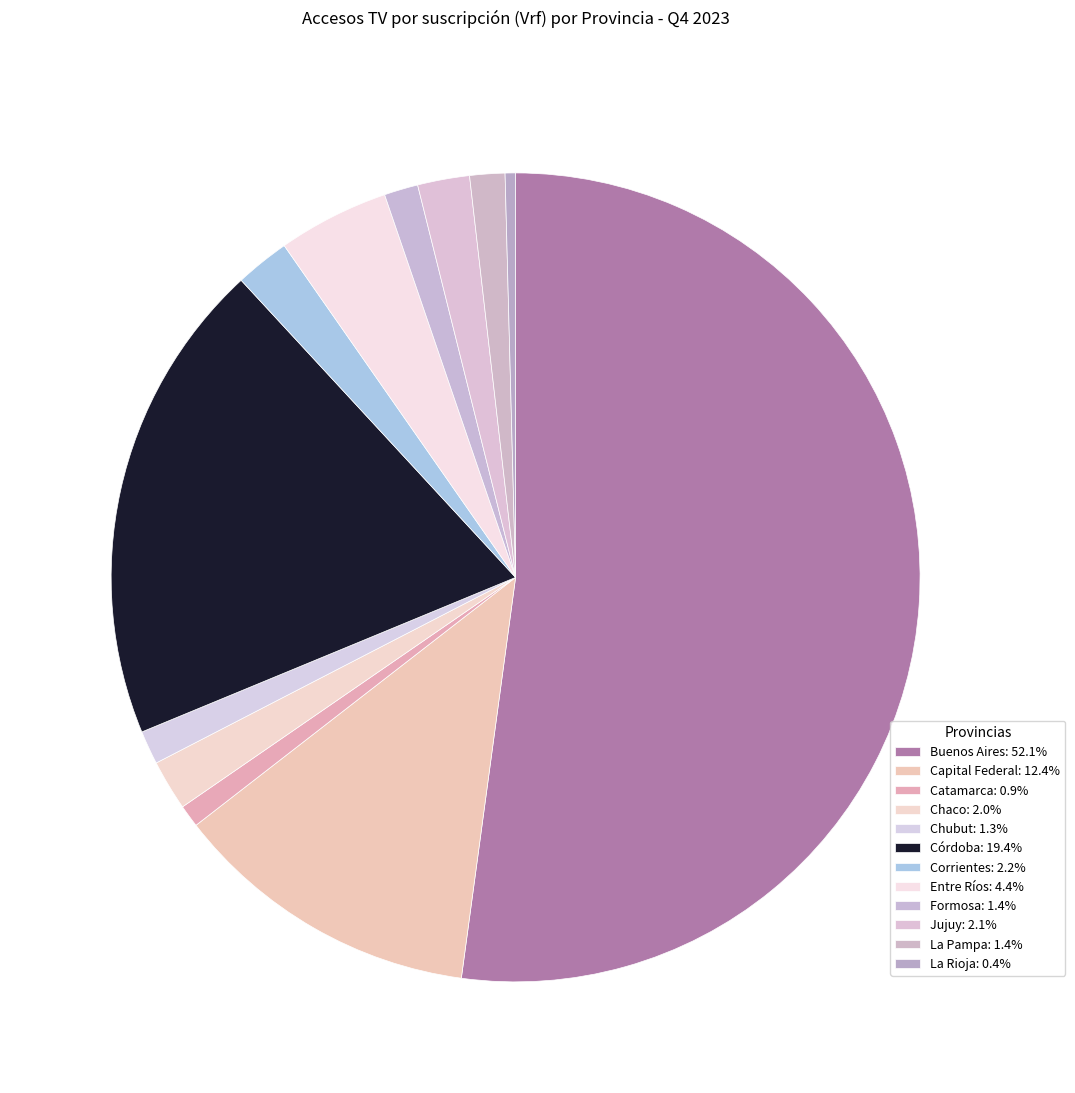

Rank the categories by value from highest to lowest.

Buenos Aires, Córdoba, Capital Federal, Entre Ríos, Corrientes, Jujuy, Chaco, La Pampa, Formosa, Chubut, Catamarca, La Rioja